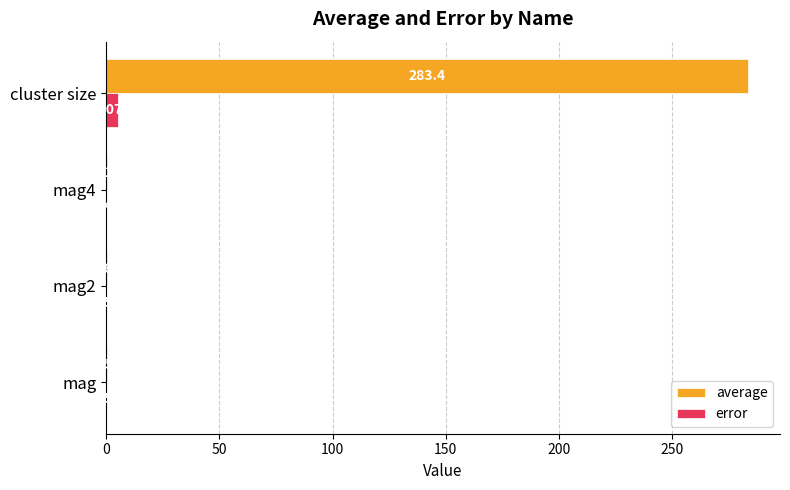

What is the average value of the average series?

71.1